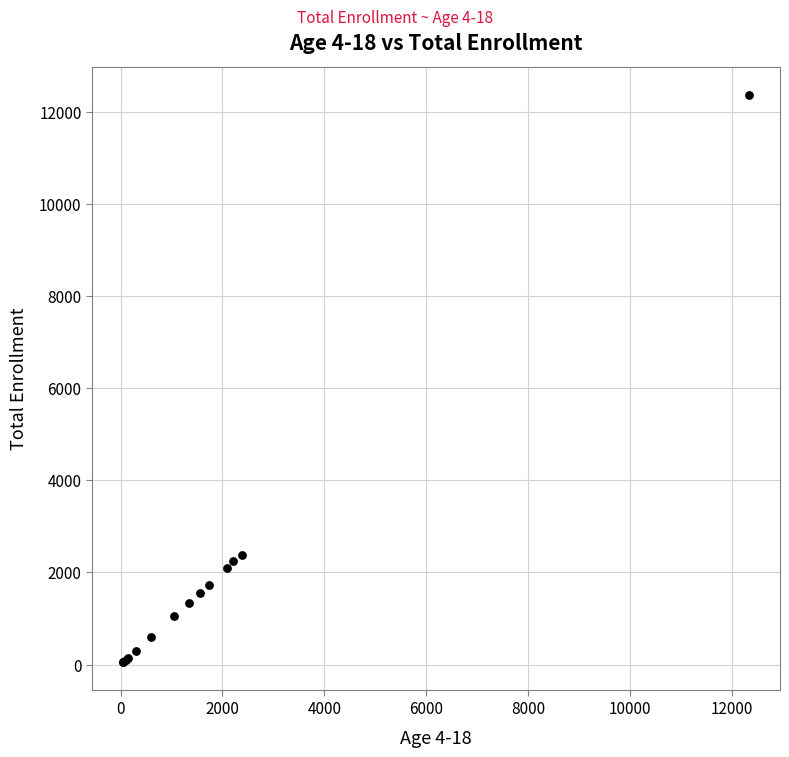

What Y value in the scatter plot is closest to 6207?

2381